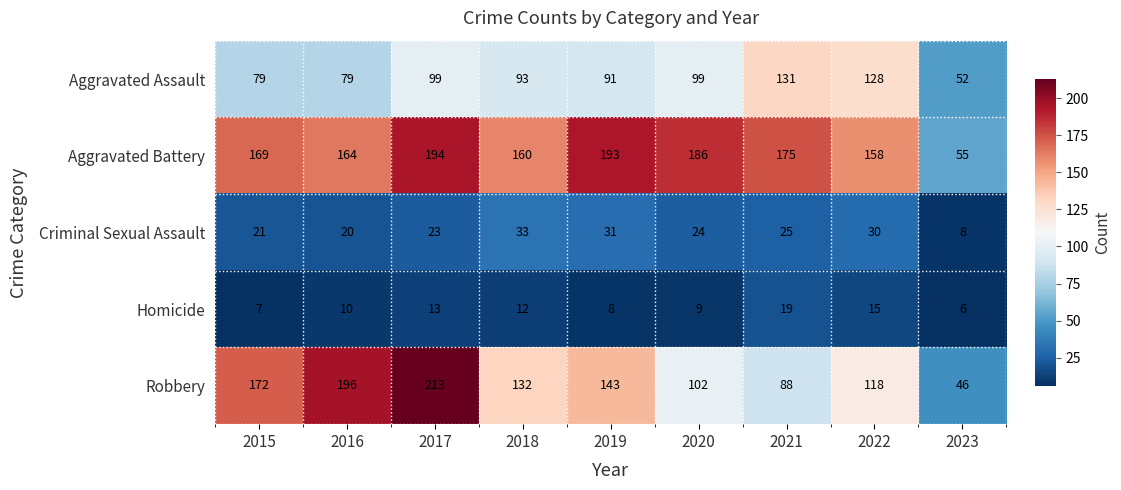

Where is Criminal Sexual Assault nearest to the value 20?

2016